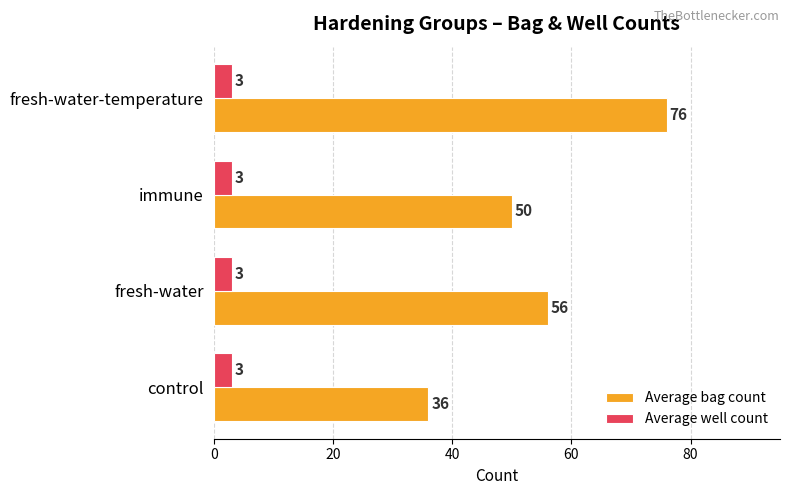

Rank the series by their average value, from lowest to highest.

Average well count, Average bag count